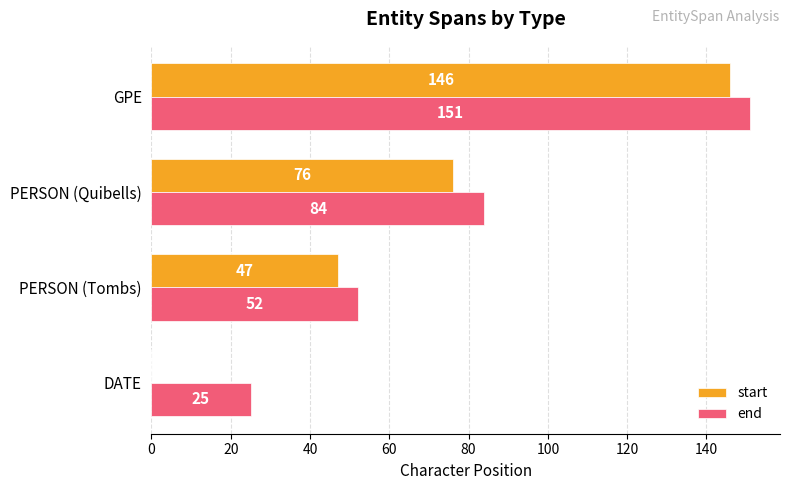

At which label does start reach its peak?

GPE